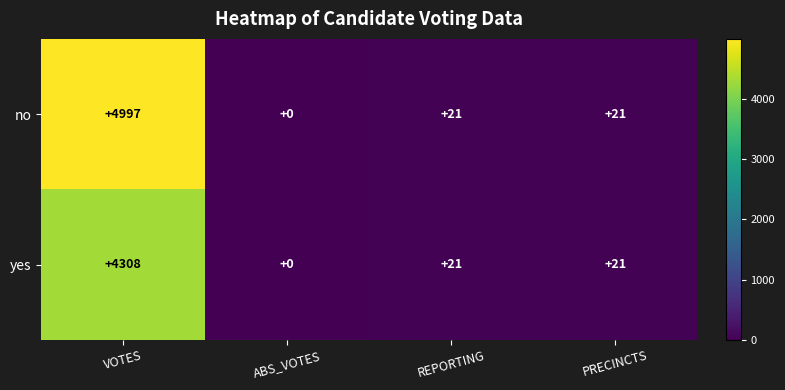

Reading left to right, extract all data points from this chart.

no: VOTES=4997	ABS_VOTES=0	REPORTING=21	PRECINCTS=21
yes: VOTES=4308	ABS_VOTES=0	REPORTING=21	PRECINCTS=21